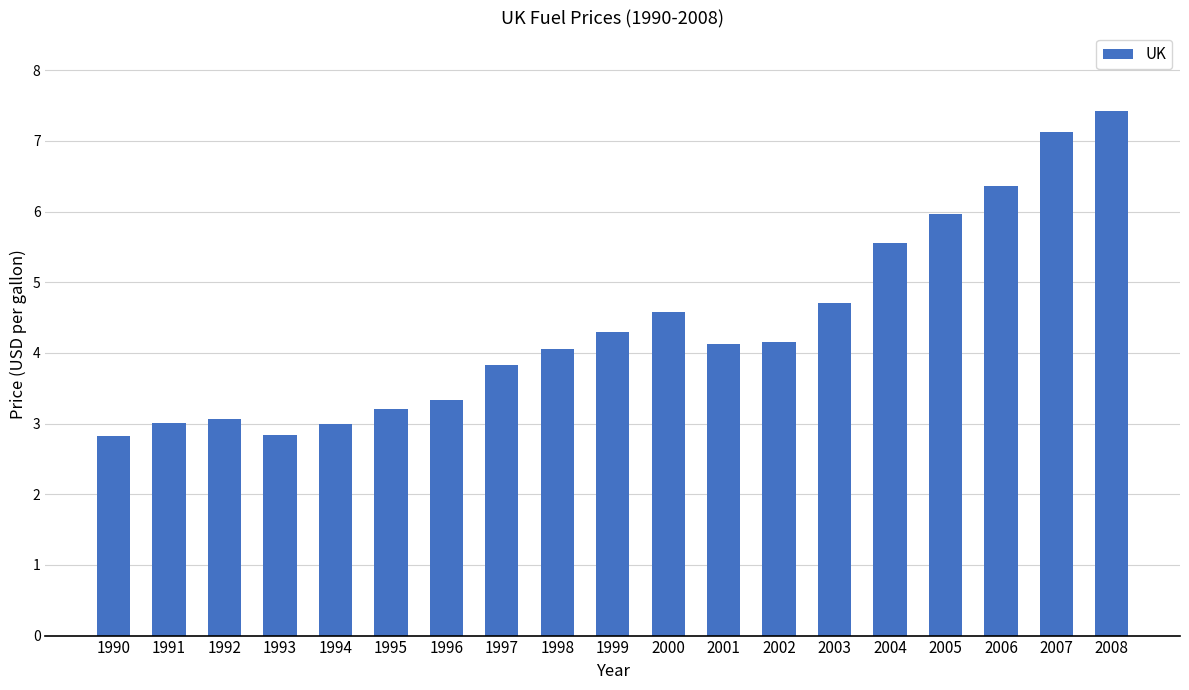

Where does the data first go above 4?

1998